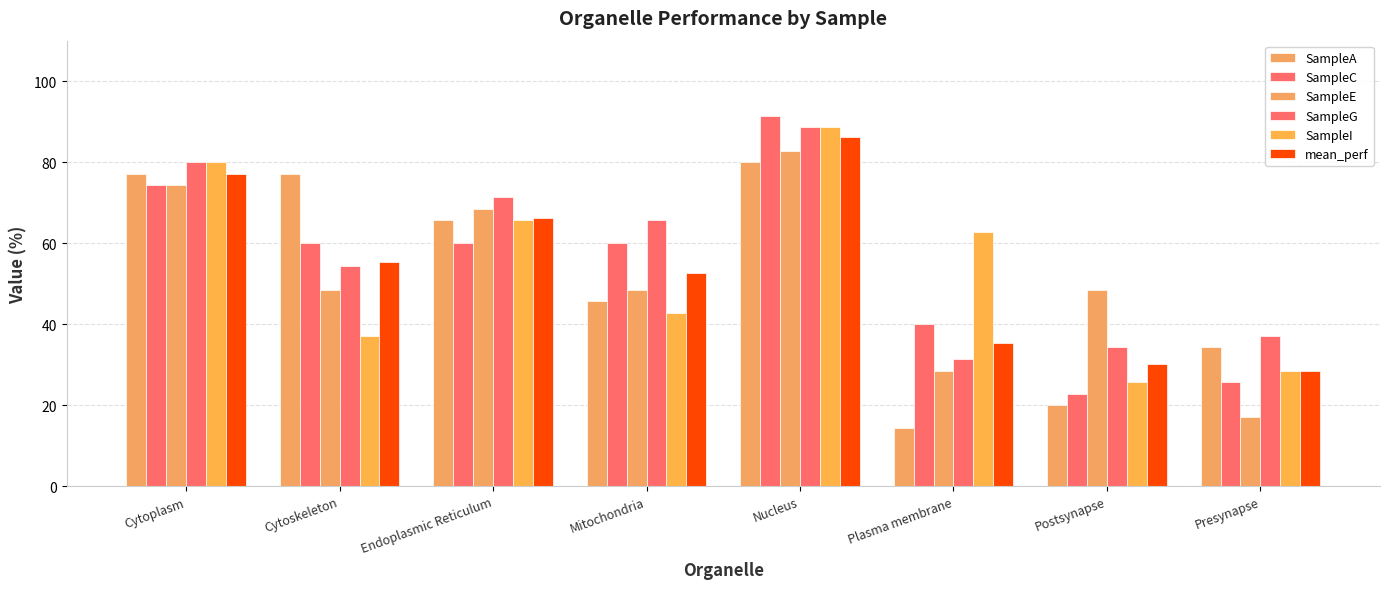

Which series changed the most between Cytoskeleton and Plasma membrane?

SampleA